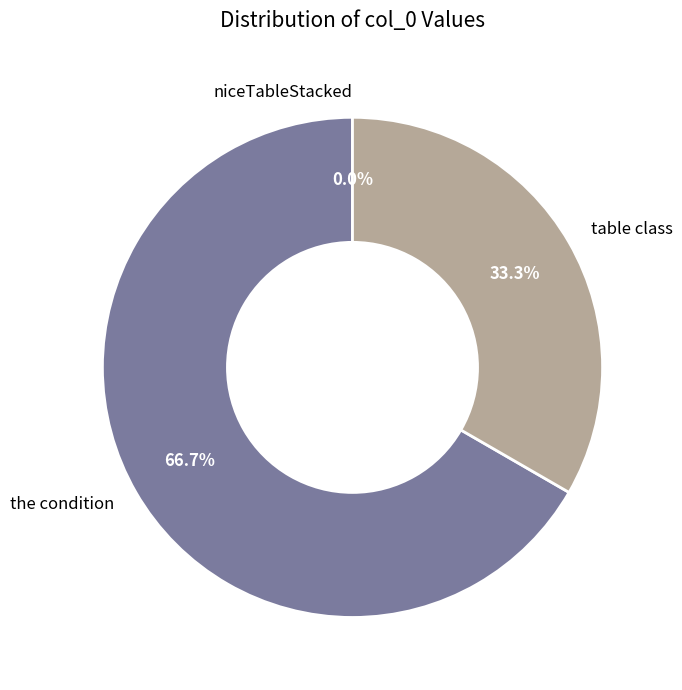

Is it true that table class is 24% of the pie?

False